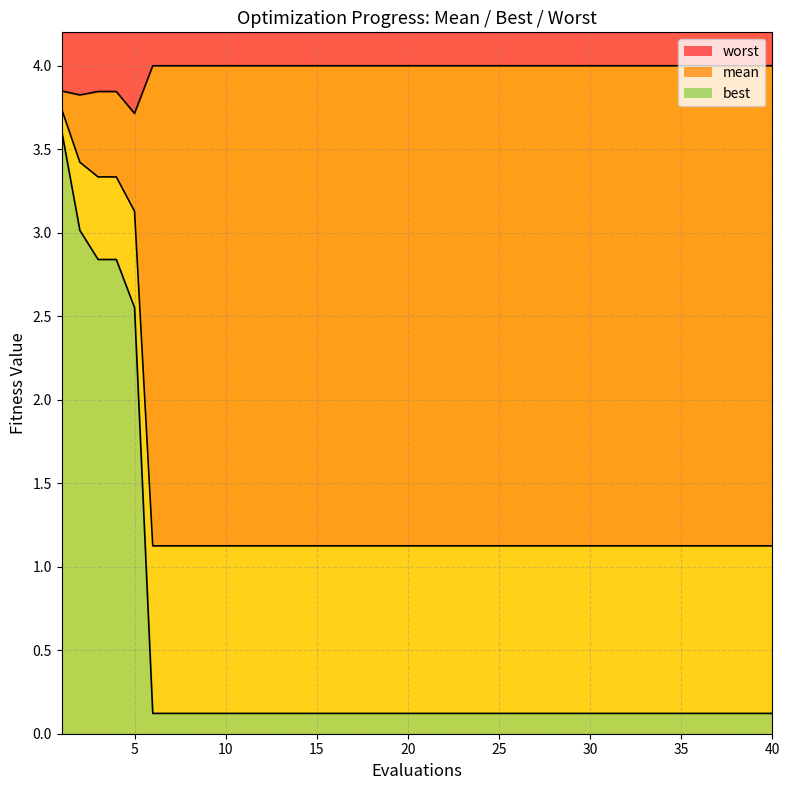

True or false: worst and mean intersect in this chart.

False